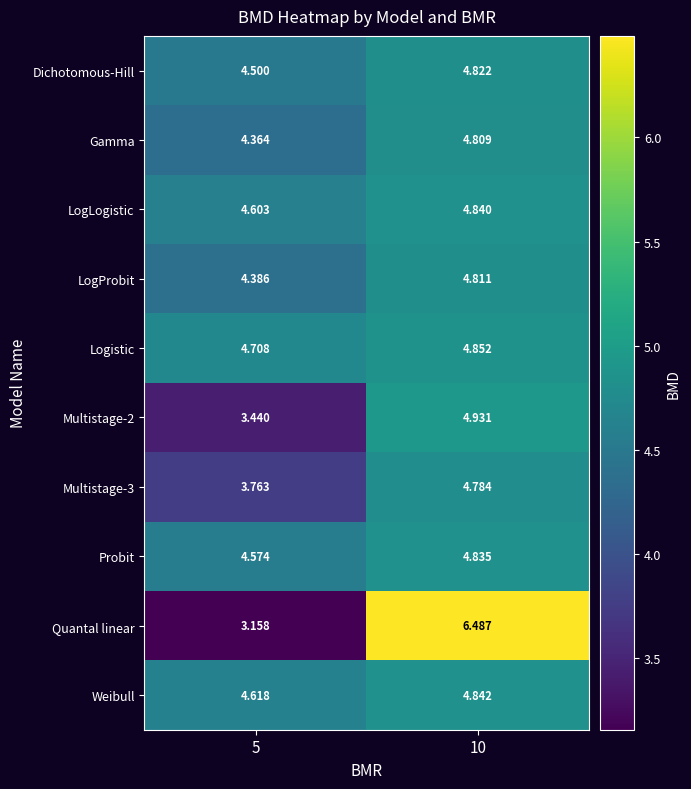

Is the value of Multistage-2 at 10 greater than the value of LogProbit at 10?

Yes